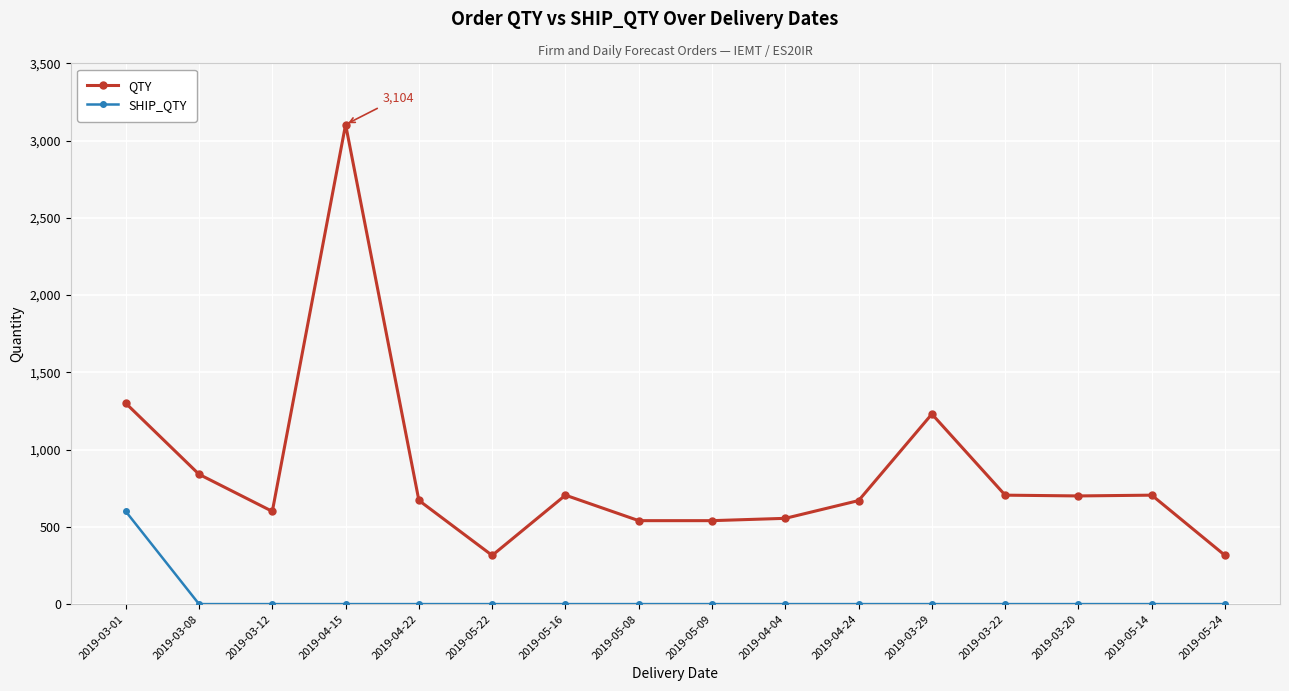

True or false: QTY and SHIP_QTY cross at least once.

False